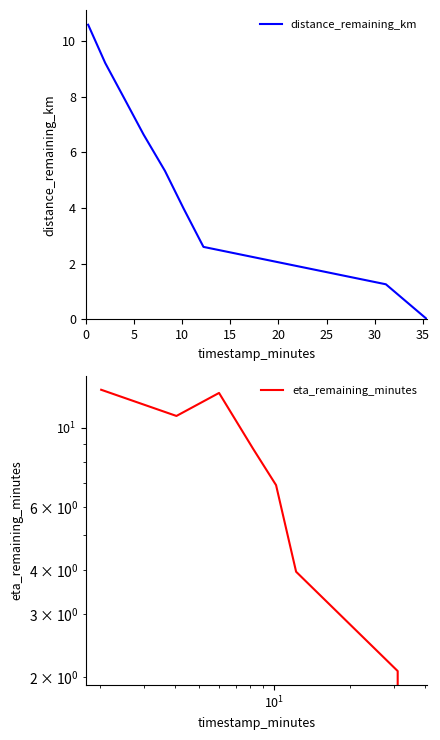

What is the label of the 1st point from the left?

0.26